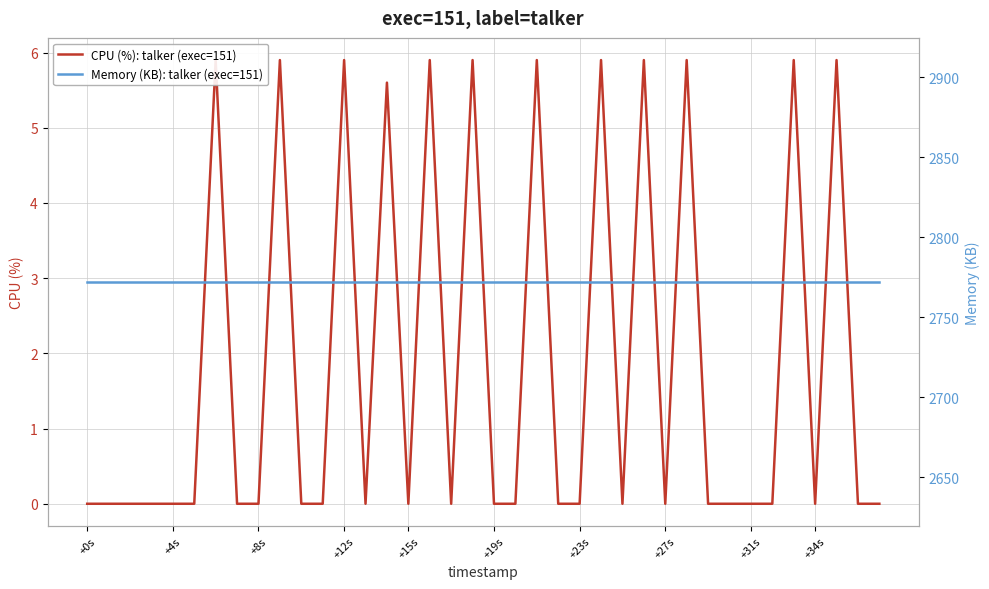

At which category does the chart reach its minimum across all series?

+0s